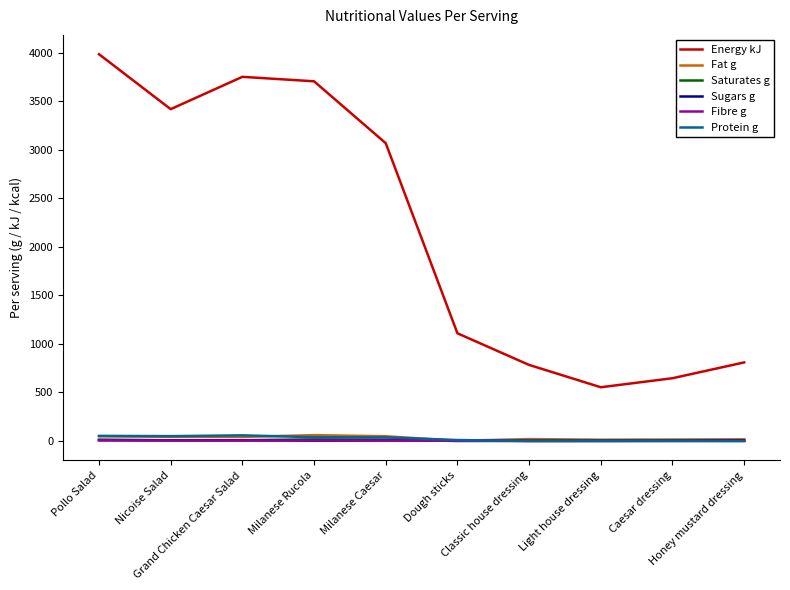

Which series has the widest spread of values?

Energy kJ